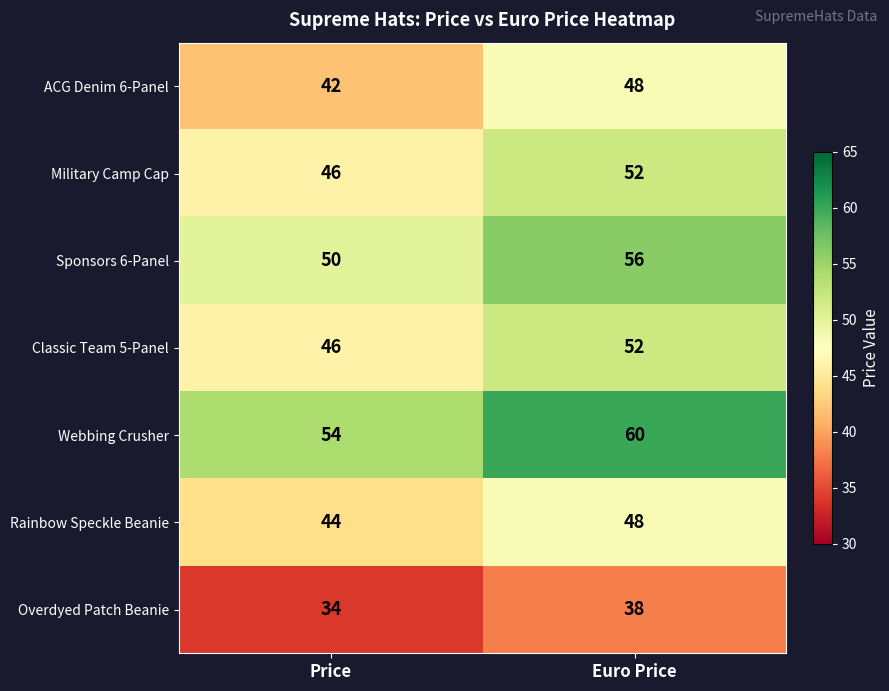

How many data points in Sponsors 6-Panel are less than 56?

1